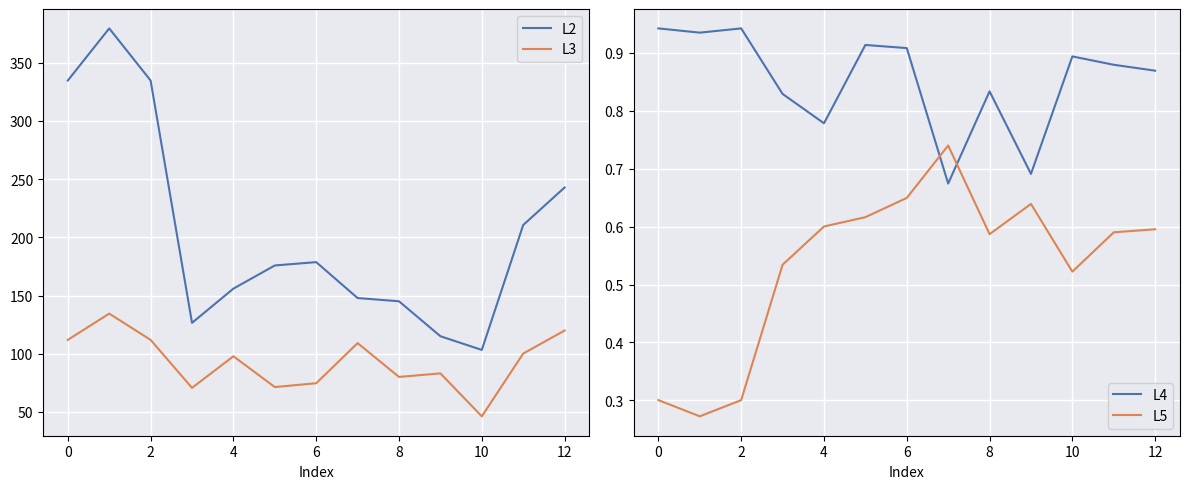

At 12, list the series in order from largest to smallest.

L2, L3, L5, L4